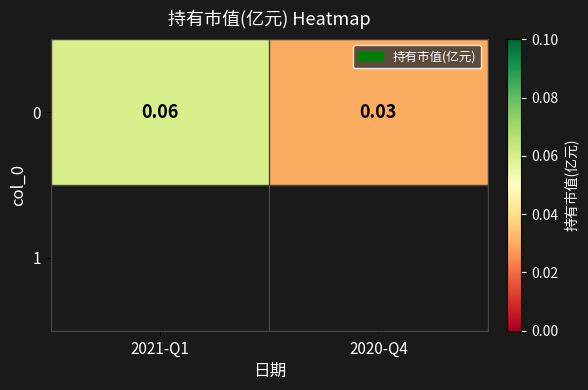

The chart shows a value of 0.1 at 2021-Q1. True or false?

True